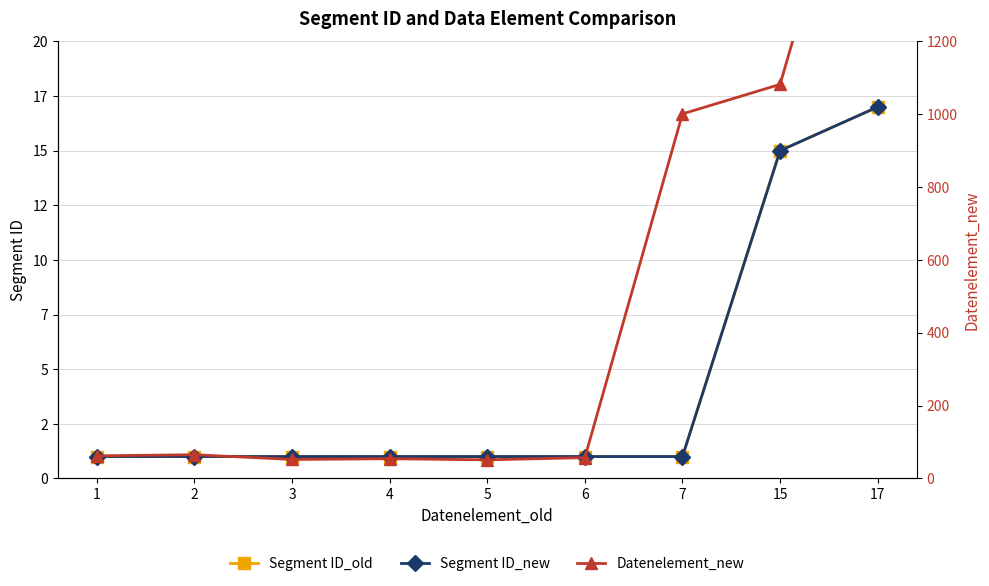

The value of Datenelement_new at 15 is 1082. True or false?

True